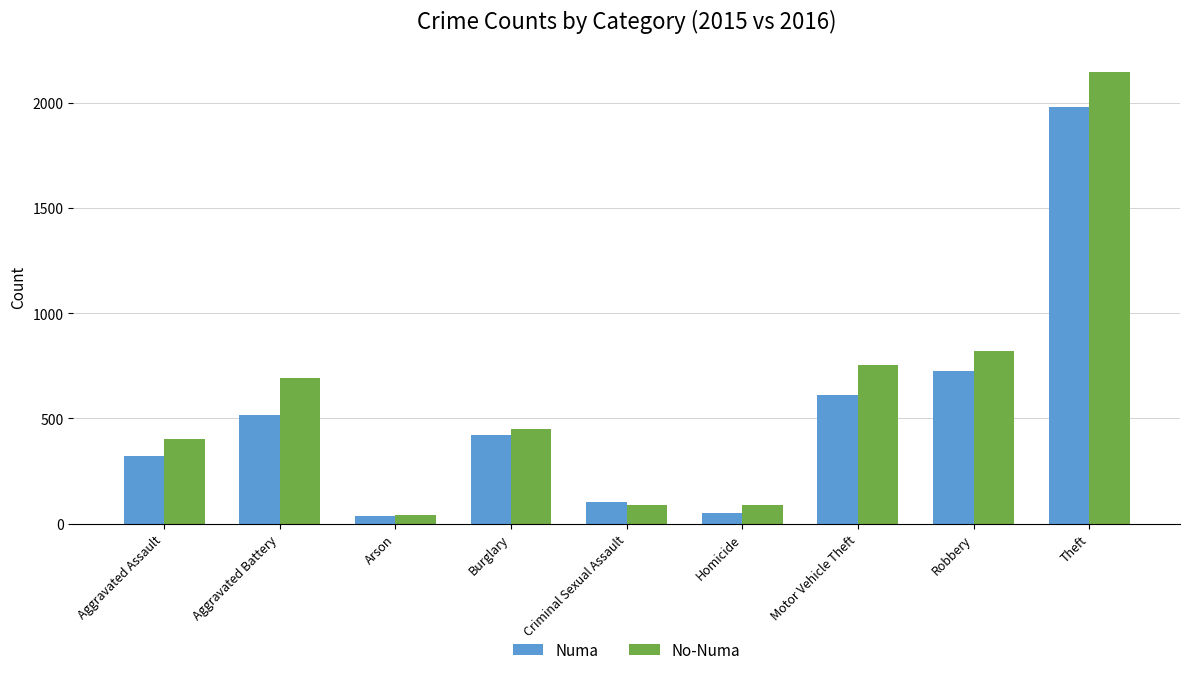

What is the label of the 3rd bar from the right?

Motor Vehicle Theft